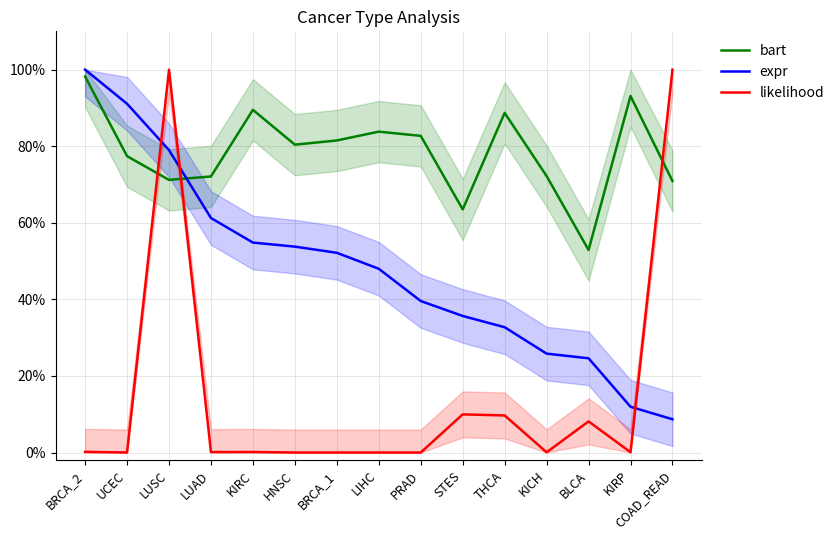

True or false: bart and expr intersect in this chart.

True